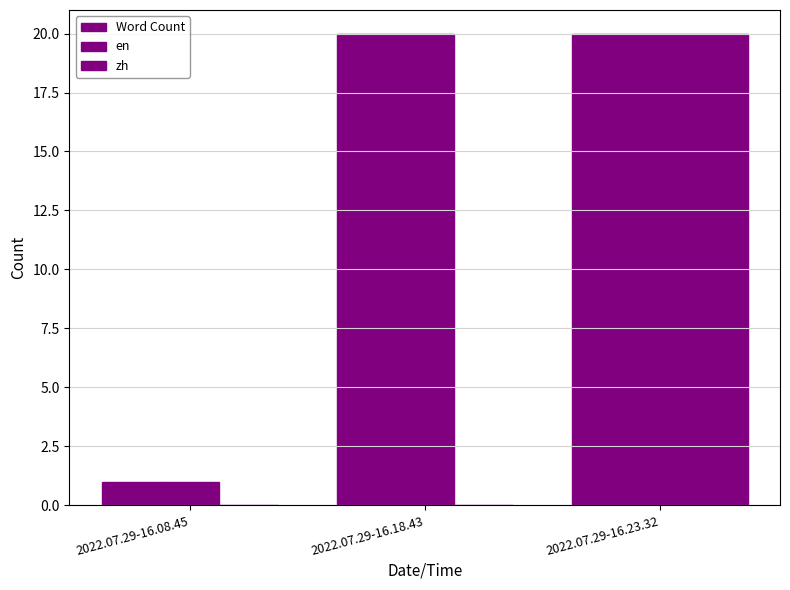

The zh series shows 8 at 2022.07.29-16.18.43. True or false?

False